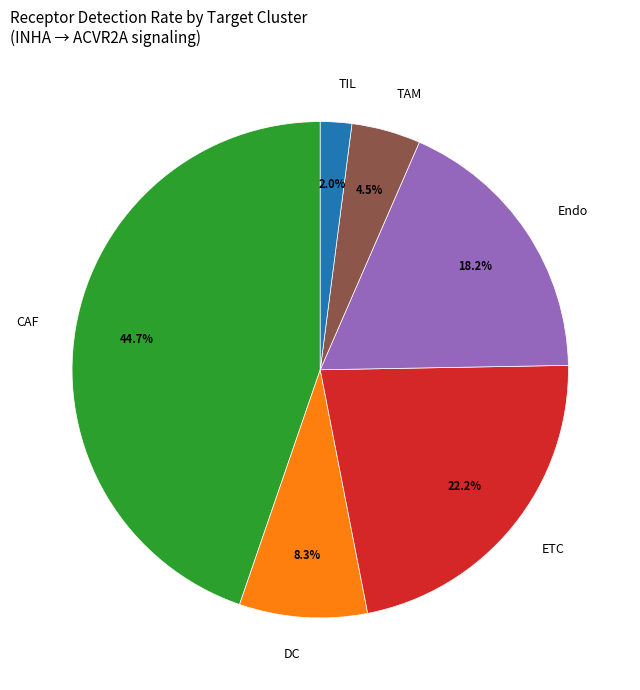

To the nearest percent, what portion does Endo represent?

18%